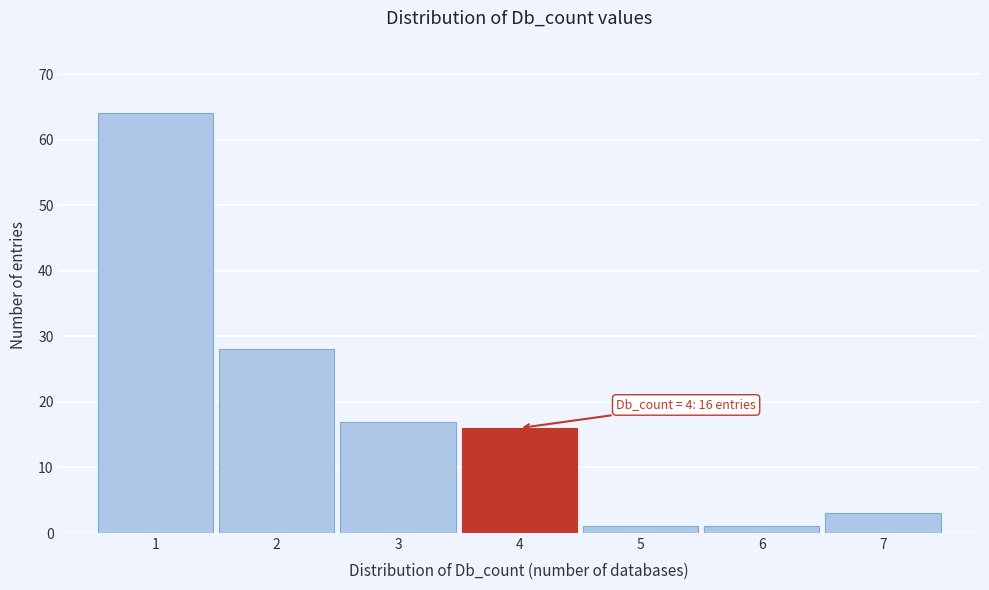

Which range on the x-axis has the tallest bar?

0.5 to 1.5